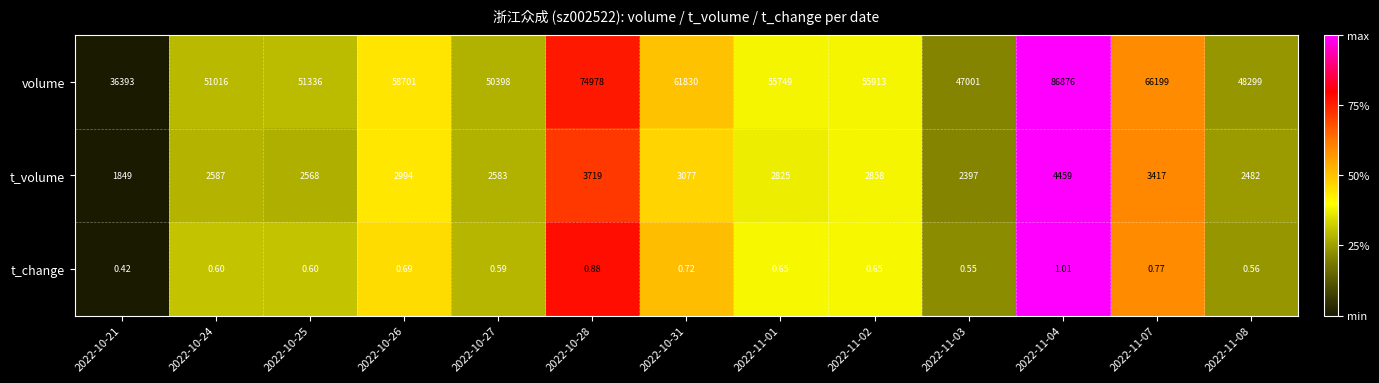

At 2022-11-08, list the series in order from smallest to largest.

t_change, t_volume, volume